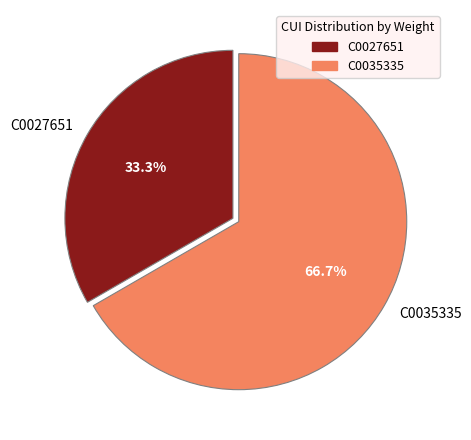

What is the smallest slice in the pie chart?

C0027651